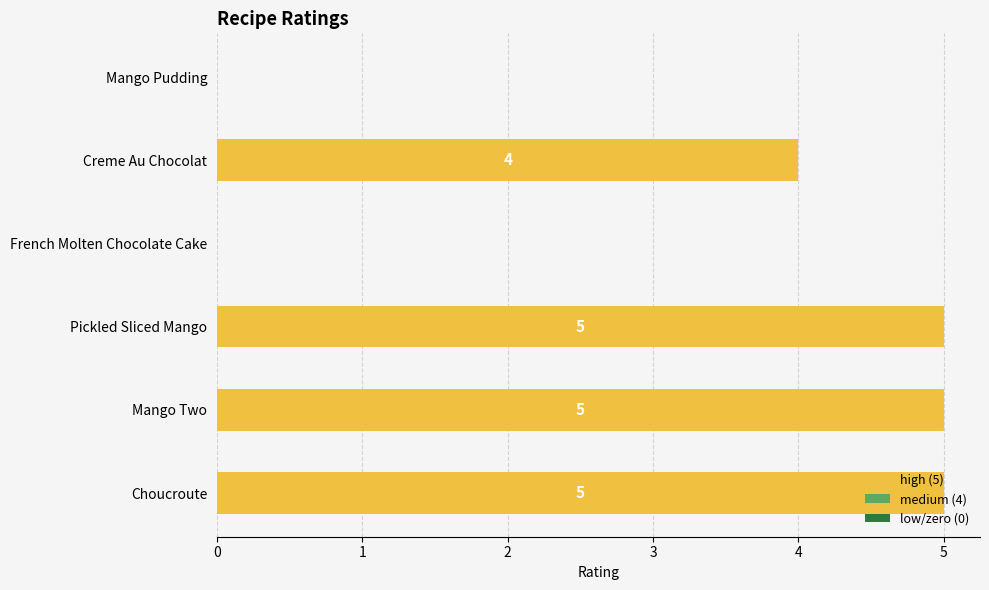

What is the greatest value displayed?

5